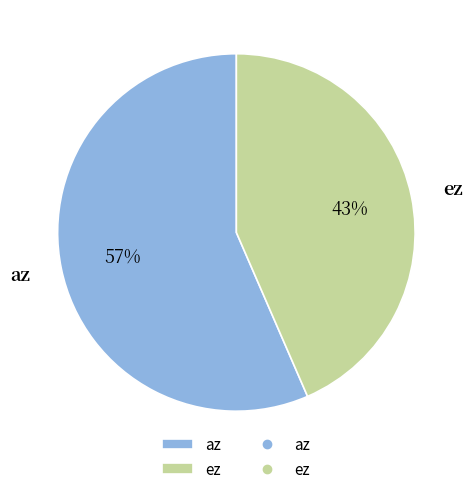

To the nearest percent, what portion does az represent?

57%